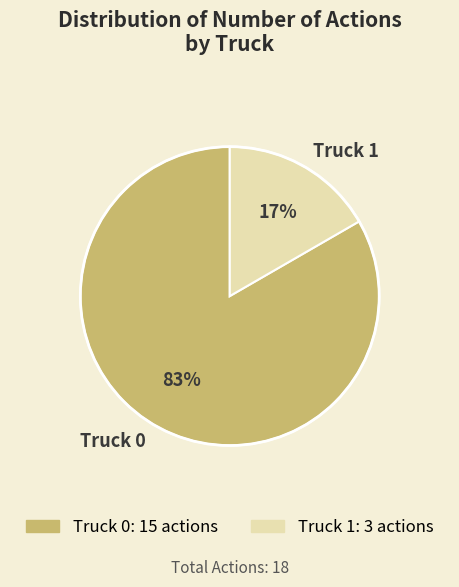

True or false: Truck 0 accounts for 83% of the total.

True